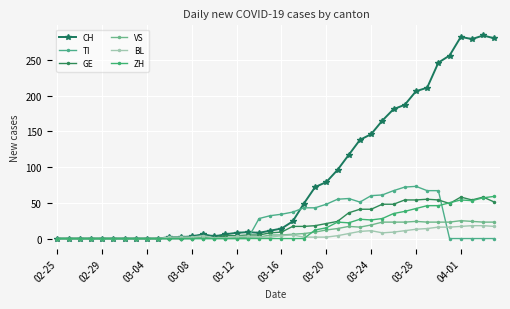

List the series in order of their peak value, highest first.

CH, TI, ZH, GE, VS, BL